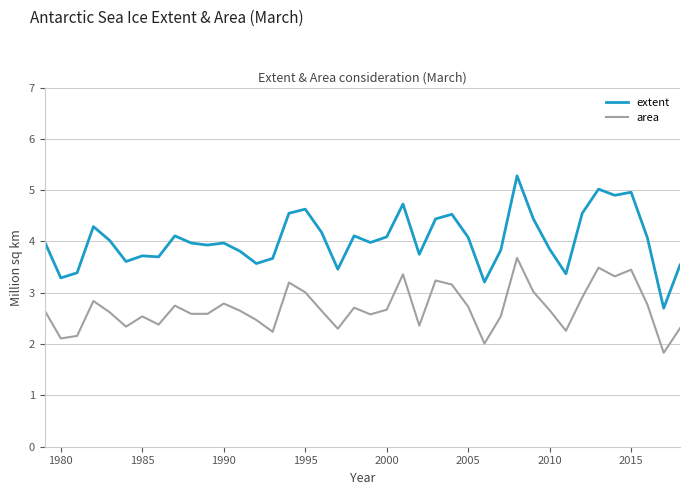

List the series in order of their peak value, highest first.

extent, area